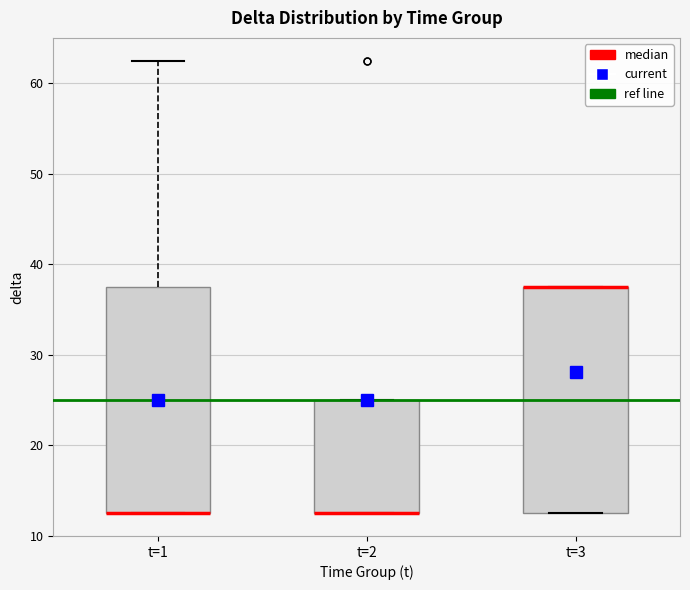

Reading left to right, read every box against the y-axis: the position of its median line, the range the box covers, and the ends of its whiskers. The values are not printed on the chart, so give them approximately, as read against the axis.

t=1: median 13 (drawn on the box's lower edge), box 13 to 38, whiskers 13 to 63
t=2: median 13 (drawn on the box's lower edge), box 13 to 25, whiskers 13 to 25
t=3: median 38 (drawn on the box's upper edge), box 13 to 38, whiskers 13 to 38